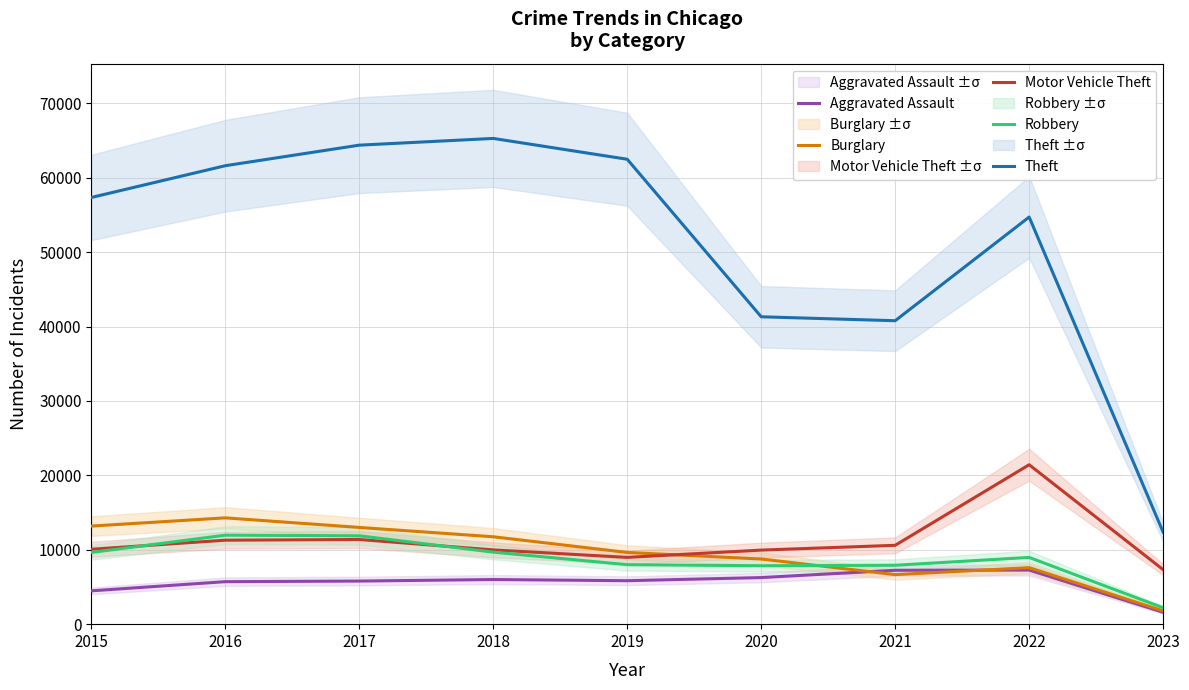

Rank the series at 2019 from highest to lowest value.

Theft, Burglary, Motor Vehicle Theft, Robbery, Aggravated Assault